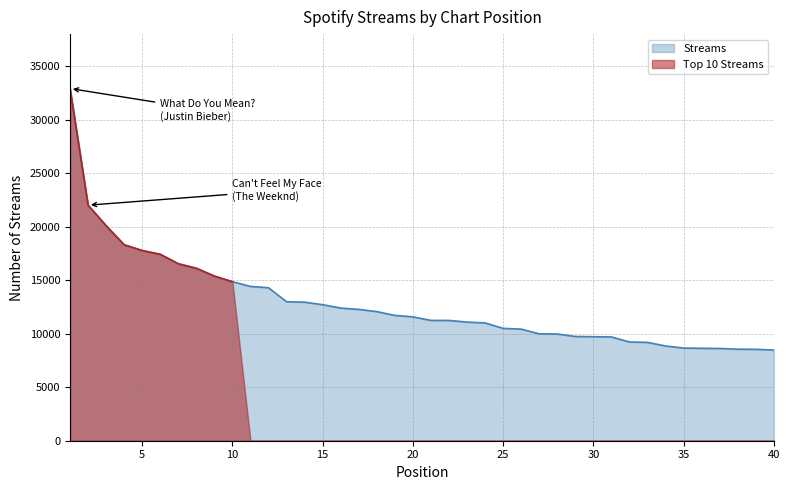

True or false: there are more than 0 points higher than both neighbors.

False